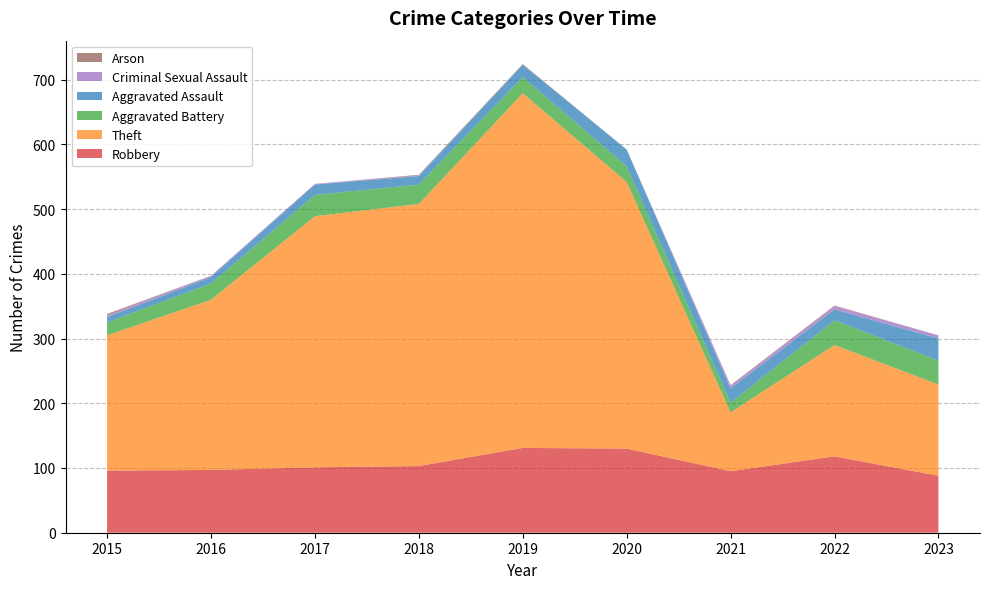

Reading right to left, transcribe all the data shown in this chart.

Robbery: 2023=88	2022=118	2021=95	2020=130	2019=131	2018=103	2017=101	2016=97	2015=96
Theft: 2023=141	2022=172	2021=91	2020=412	2019=548	2018=405	2017=388	2016=263	2015=209
Aggravated Battery: 2023=37	2022=38	2021=15	2020=24	2019=25	2018=30	2017=33	2016=25	2015=20
Aggravated Assault: 2023=34	2022=17	2021=22	2020=26	2019=19	2018=13	2017=16	2016=10	2015=8
Criminal Sexual Assault: 2023=5	2022=5	2021=4	2020=0	2019=0	2018=1	2017=1	2016=2	2015=3
Arson: 2023=0	2022=1	2021=1	2020=0	2019=1	2018=1	2017=0	2016=0	2015=2